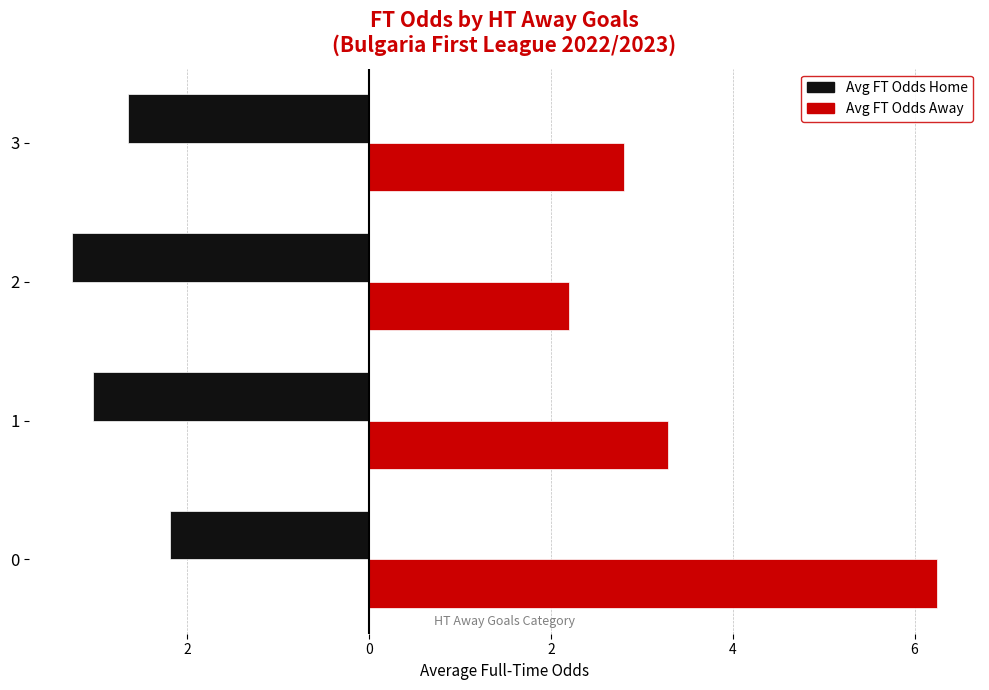

Reading left to right, list all the values displayed in this chart.

Avg FT Odds Home: -2.2	-3.0	-3.3	-2.6
Avg FT Odds Away: 6.2	3.3	2.2	2.8